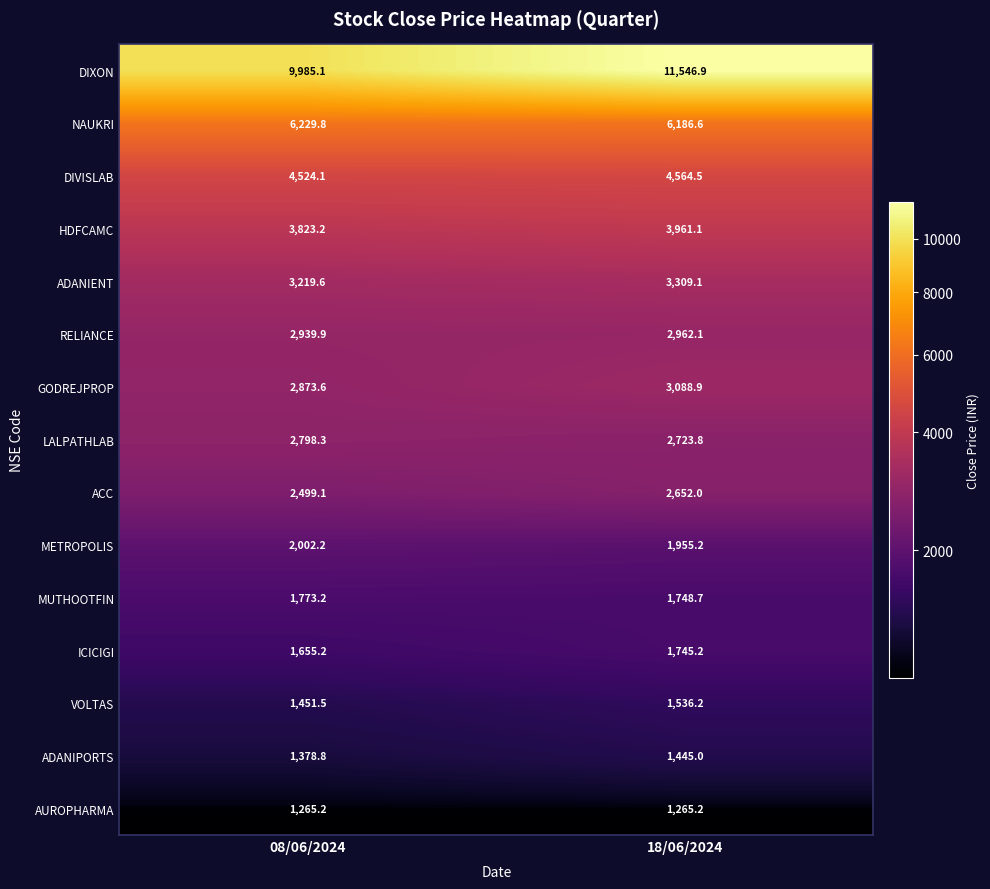

How many data points does each series have?

2